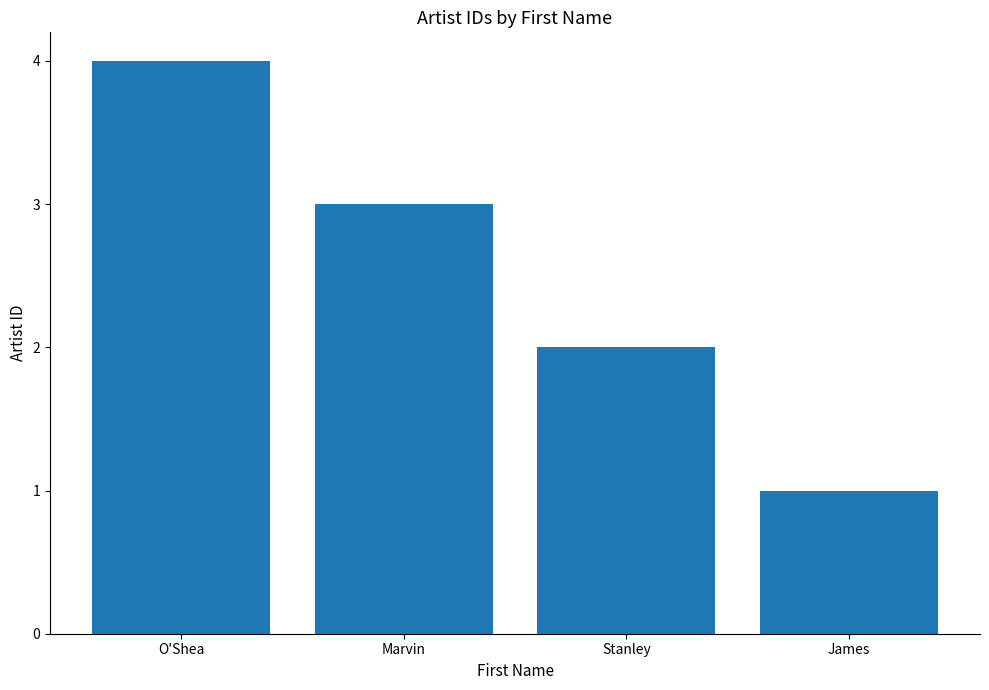

Rank the categories by value from lowest to highest.

James, Stanley, Marvin, O'Shea